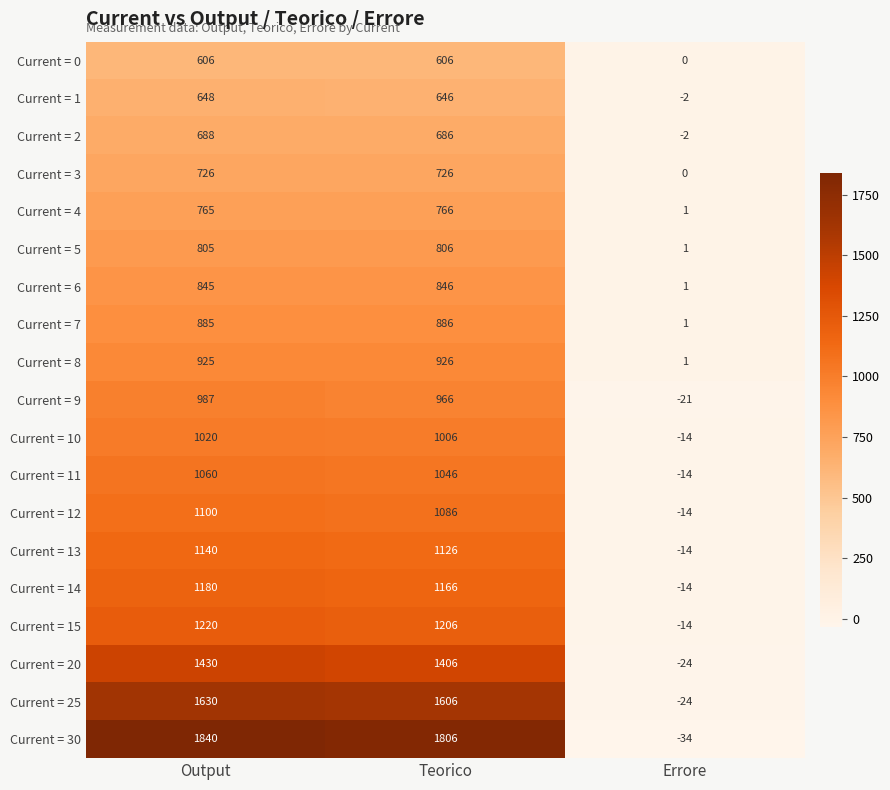

The Current = 8 series shows 1583 at Output. True or false?

False